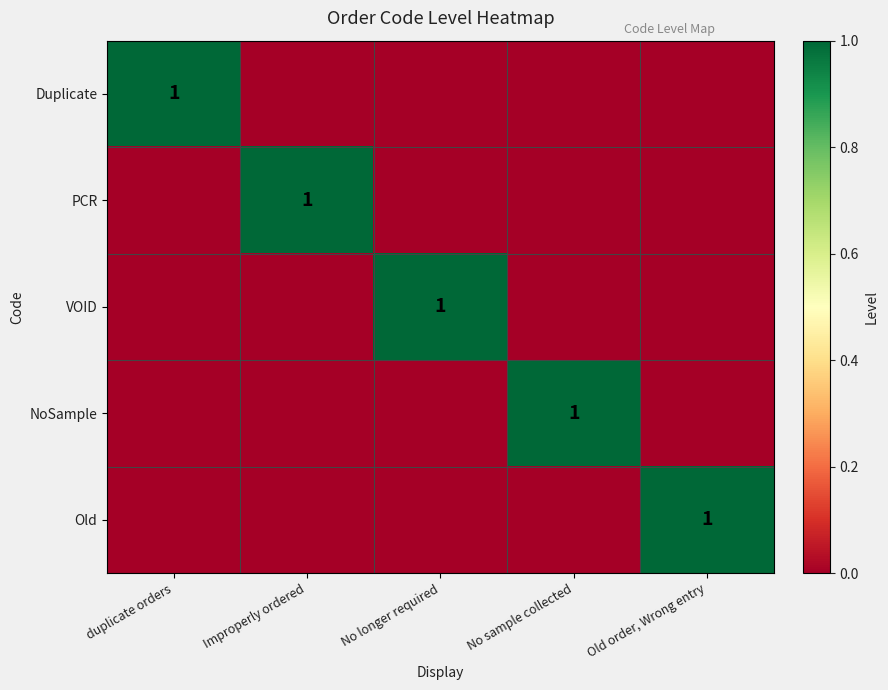

The value of Duplicate at duplicate orders is 1. True or false?

True